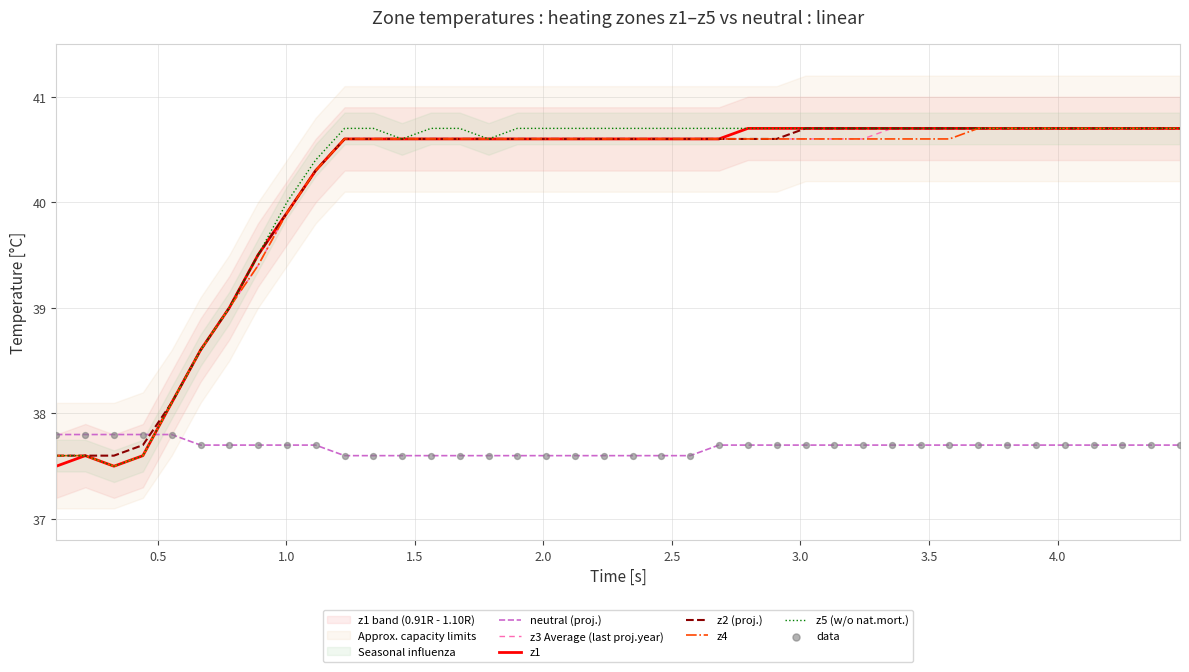

Which series has the largest total across all categories?

z5